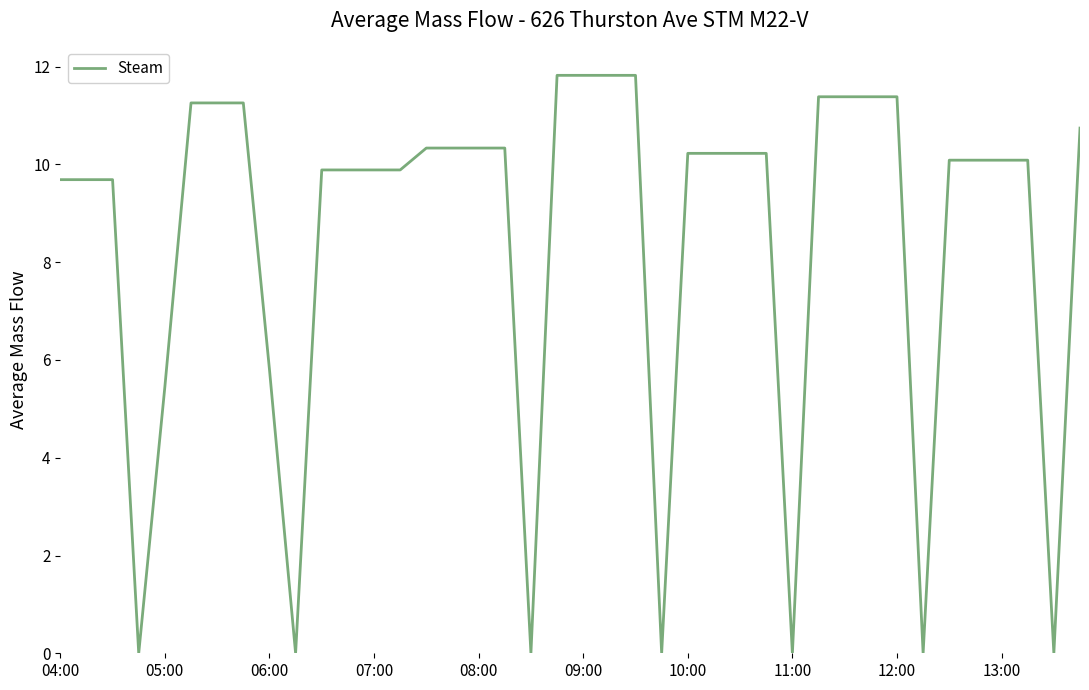

What is the difference between the maximum and minimum values?

11.8